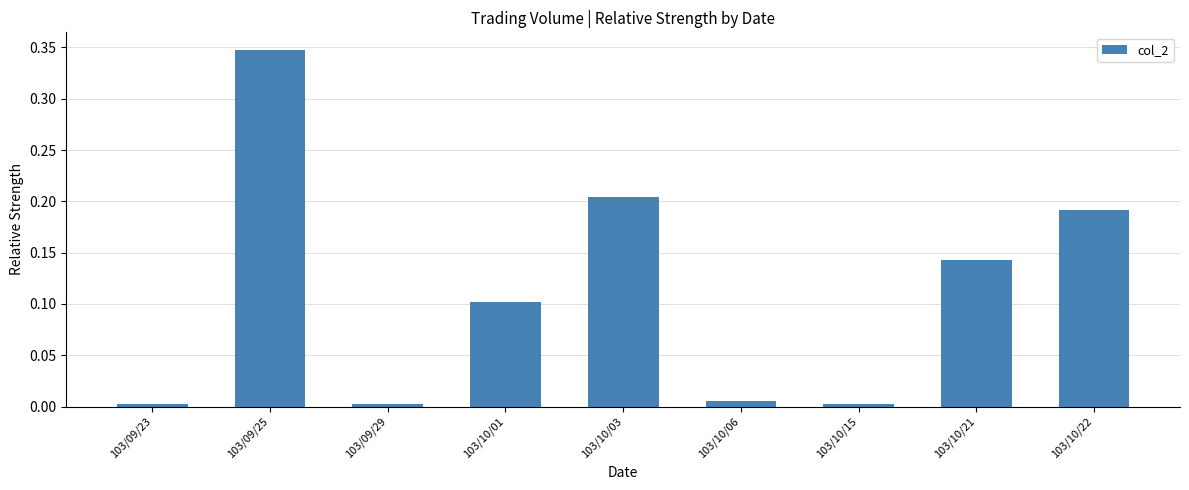

What is the label of the 1st bar from the left?

103/09/23